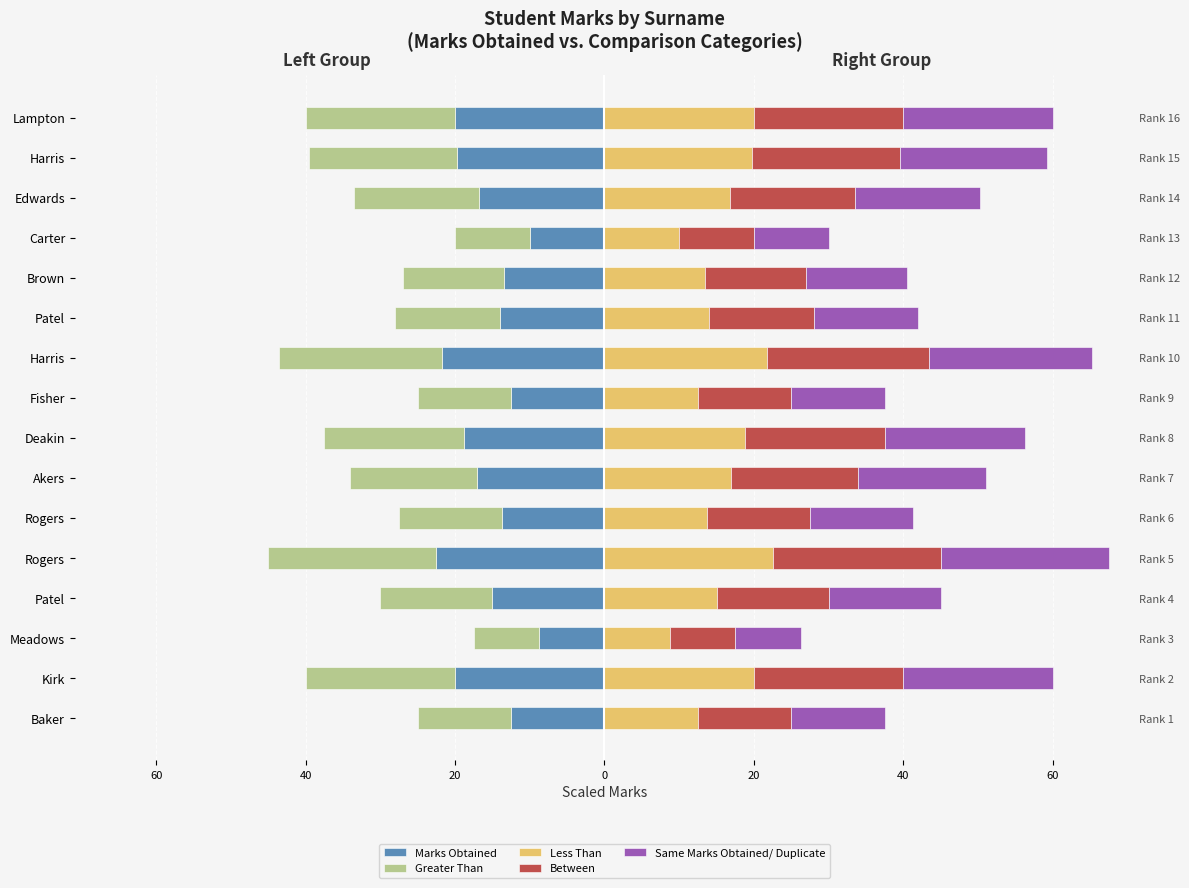

What is the total value across all series at Rogers?

22.5